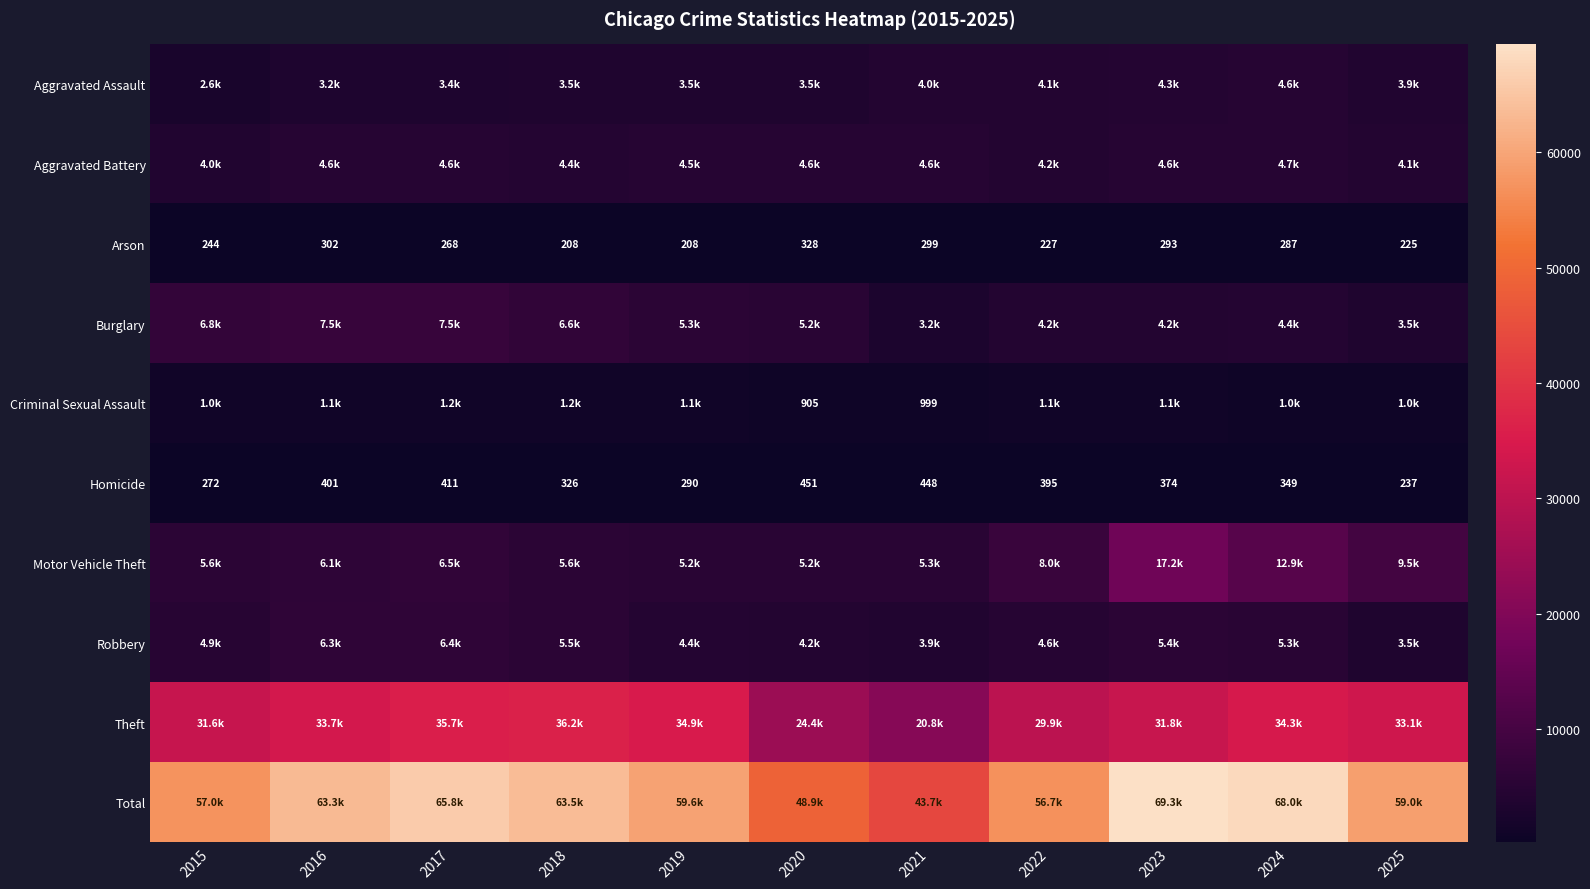

The Homicide series shows 374 at 2023. True or false?

True